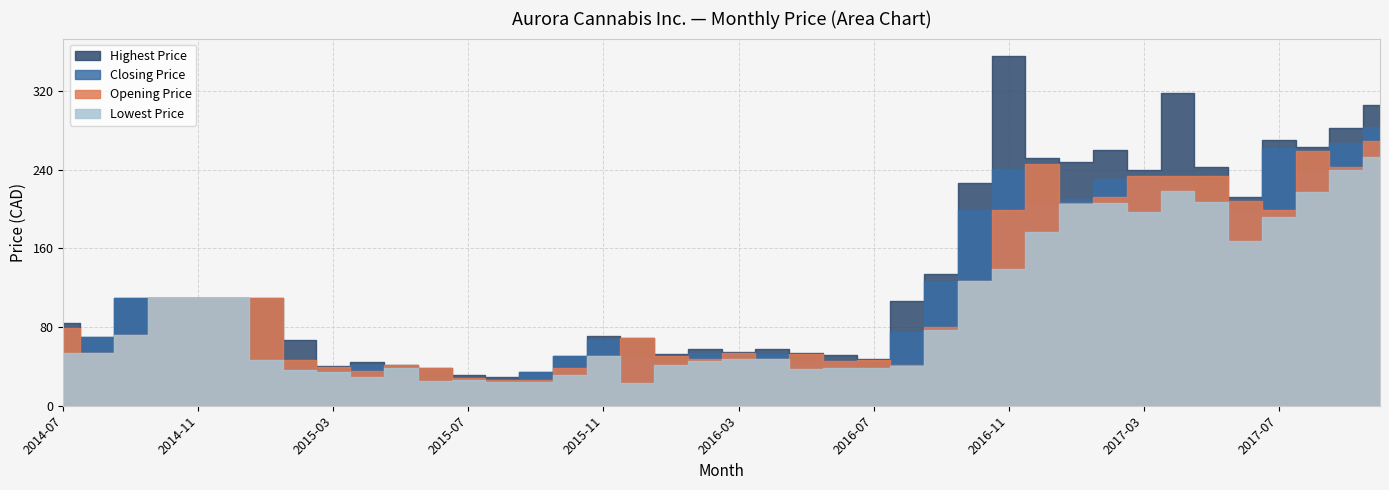

Between 2015-10 and 2017-06, which is larger?

2017-06